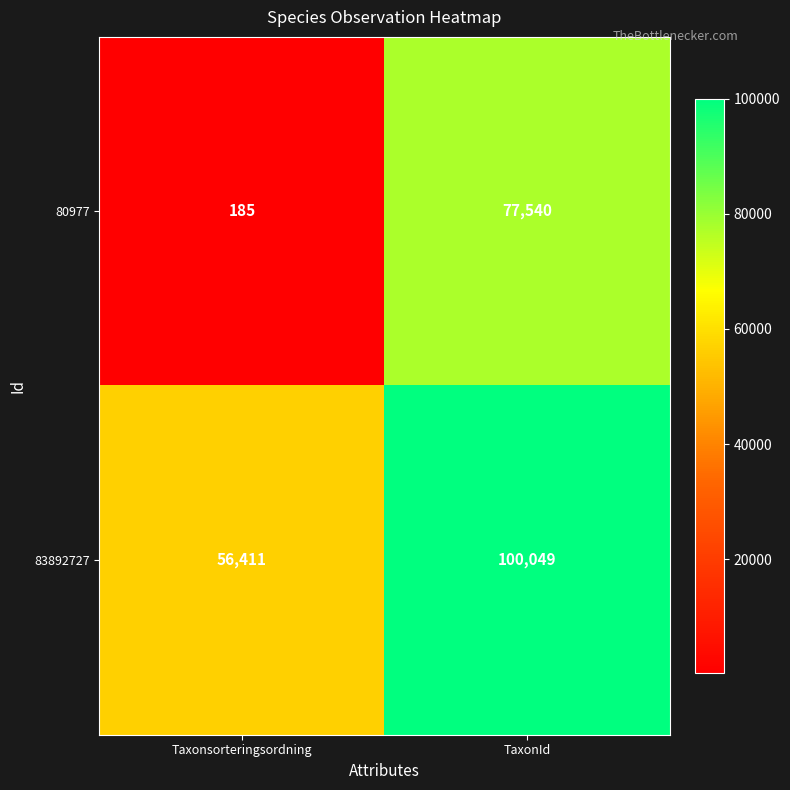

Which series has the largest total across all categories?

83892727